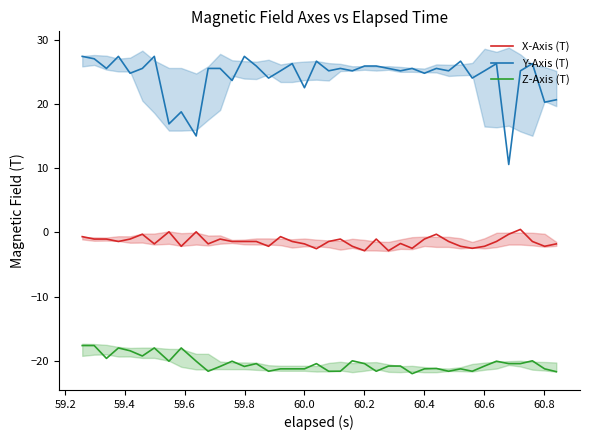

List the series in order of their overall mean, lowest first.

Z-Axis (T), X-Axis (T), Y-Axis (T)